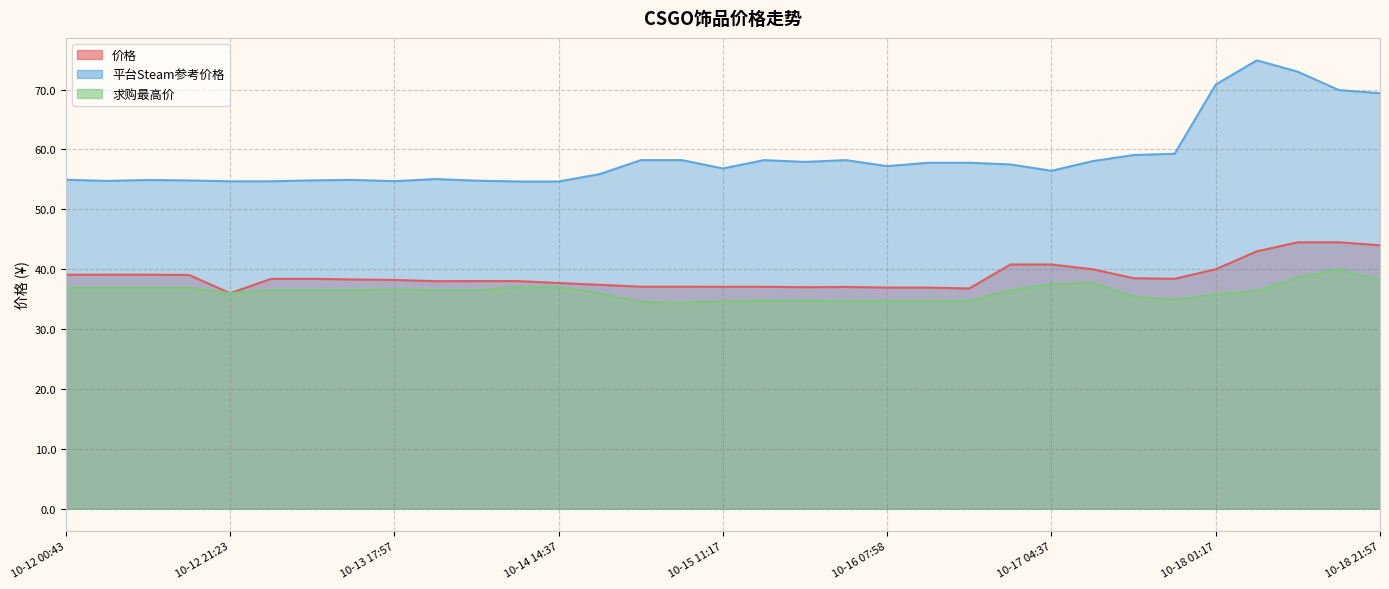

Reading left to right, list all the values displayed in this chart.

价格: 39.1	39.1	39.1	39.0	36.0	38.4	38.4	38.3	38.2	38.0	38.0	38.0	37.7	37.4	37.1	37.1	37.1	37.1	37.0	37.0	36.9	36.9	36.8	40.8	40.8	40.0	38.5	38.4	40.0	43.0	44.5	44.5	44.0
平台Steam参考价格: 54.9	54.8	54.9	54.8	54.7	54.7	54.8	54.9	54.7	55.1	54.8	54.6	54.6	55.9	58.2	58.2	56.8	58.2	57.9	58.2	57.2	57.8	57.8	57.5	56.4	58.0	59.1	59.3	70.8	74.9	73.0	69.9	69.4
求购最高价: 36.9	36.9	36.9	36.9	36.0	36.5	36.5	36.5	36.6	36.5	36.5	37.0	37.0	36.0	34.5	34.4	34.6	34.8	34.8	34.7	34.7	34.7	34.7	36.5	37.5	37.7	35.4	34.9	35.8	36.4	38.6	40.0	38.2